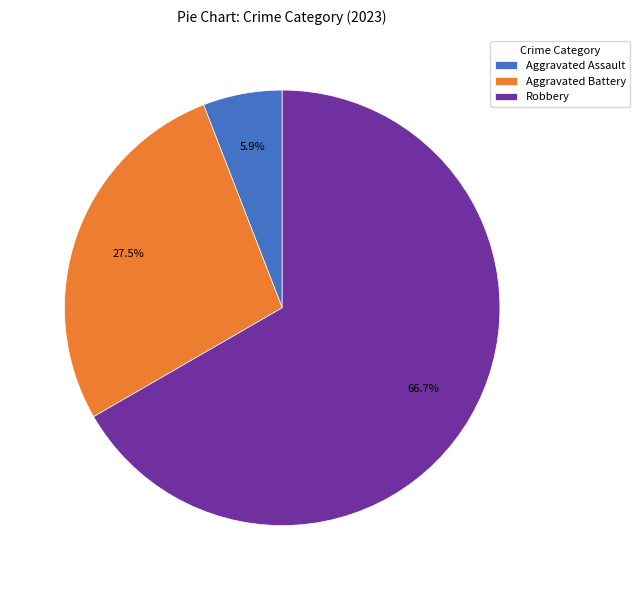

Which category has the smallest portion of the pie?

Aggravated Assault